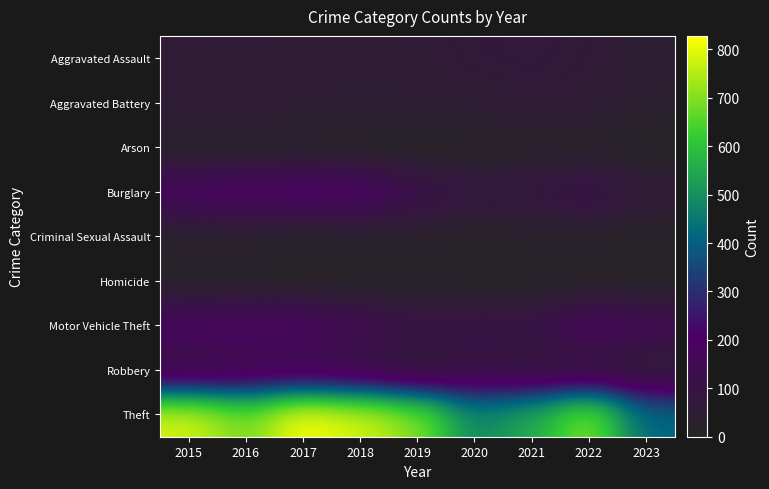

At 2019, list the series in order from smallest to largest.

Arson, Homicide, Criminal Sexual Assault, Aggravated Battery, Robbery, Aggravated Assault, Motor Vehicle Theft, Burglary, Theft